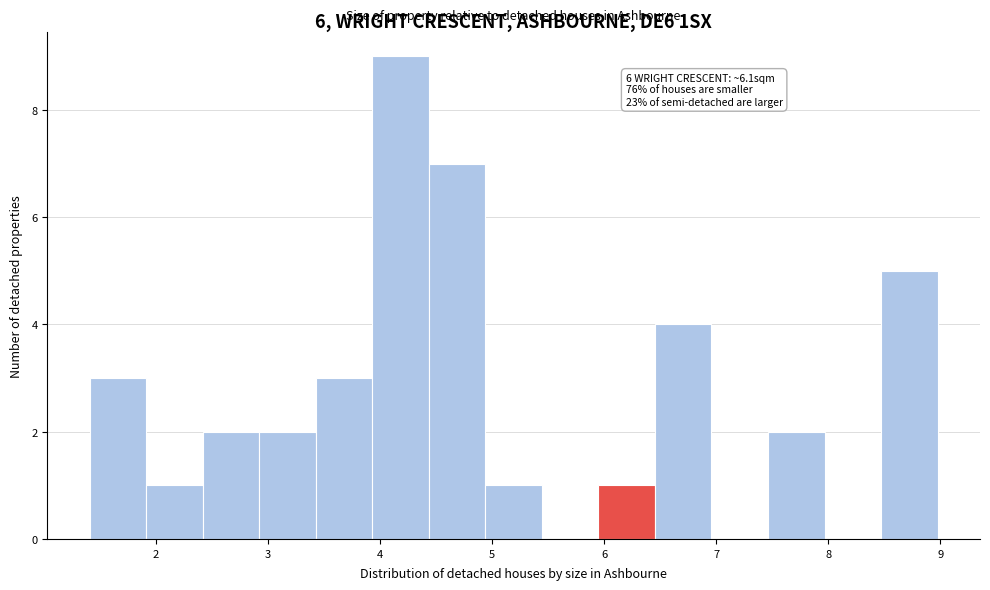

Which range on the x-axis has the tallest bar?

3.9 to 4.4